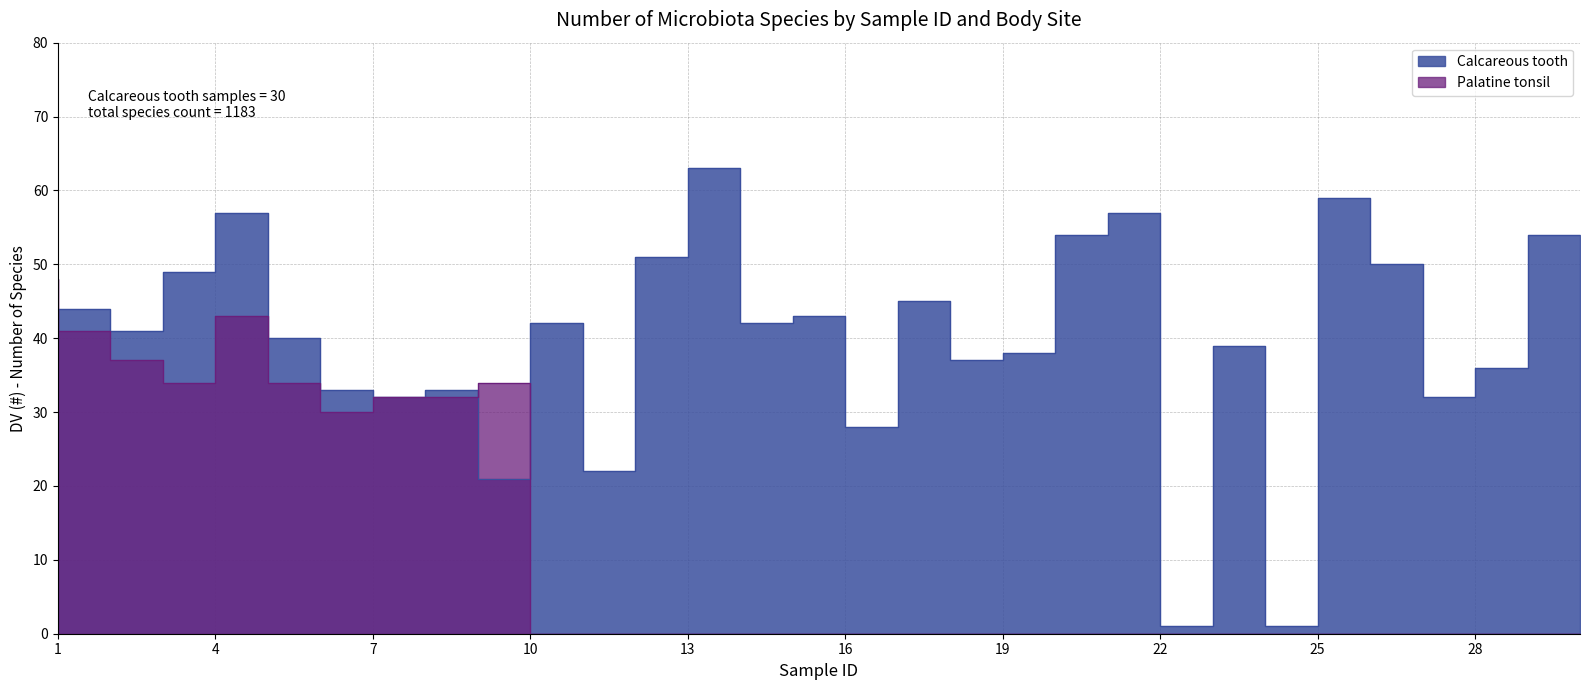

How many data points in Calcareous tooth are less than 41?

15